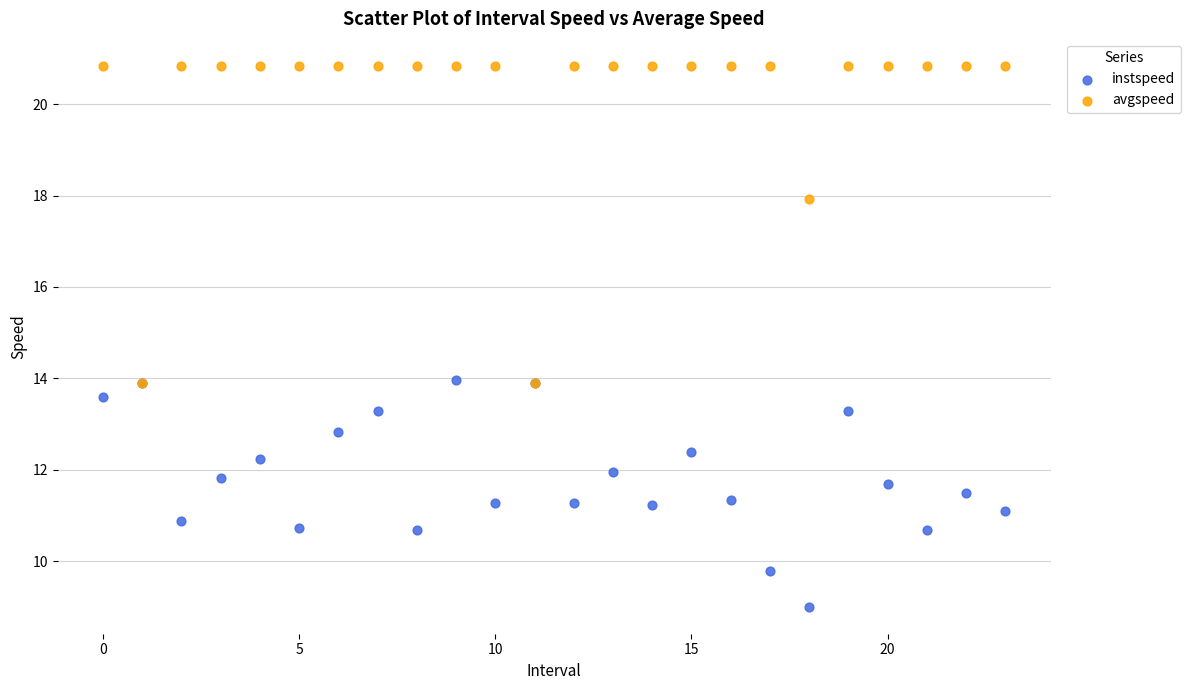

In the avgspeed series, what Y value is closest to 17?

17.9